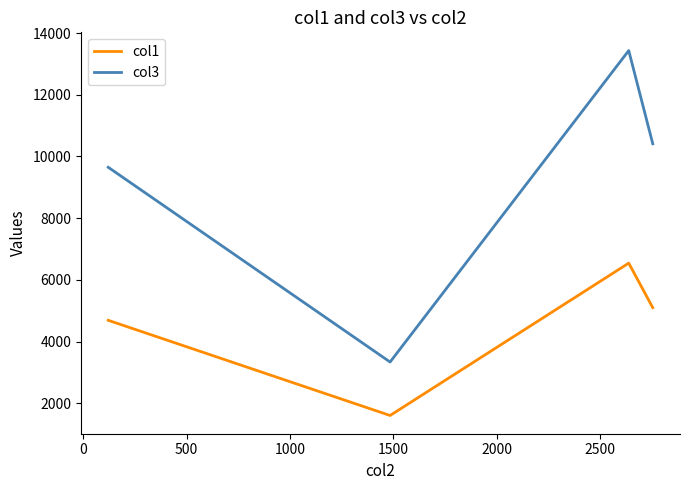

At how many categories does at least one series exceed 8453?

3